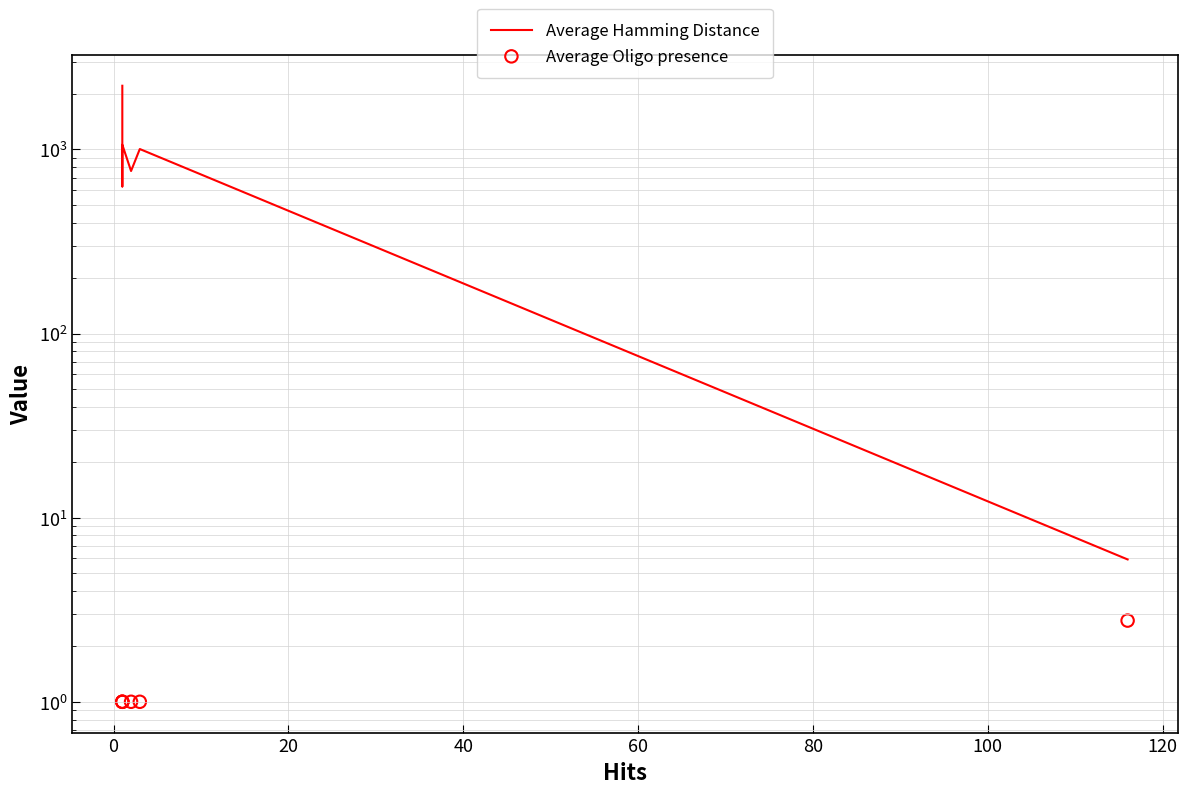

Which series contains the lowest Y value?

Average Oligo presence